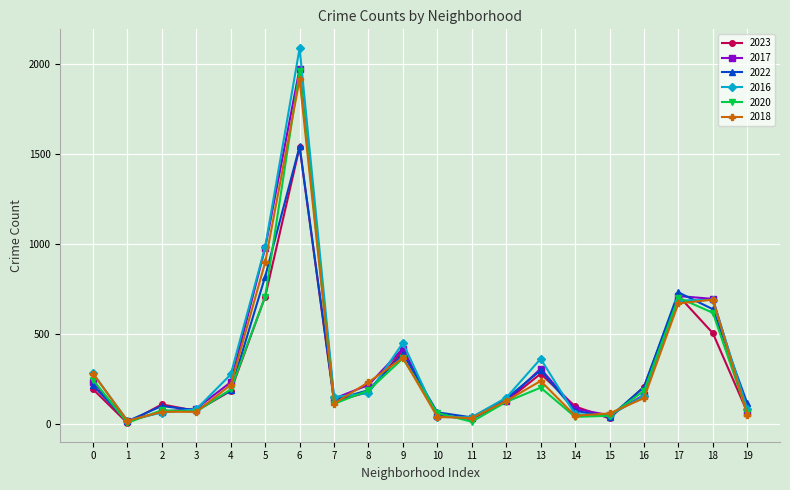

Which series has the largest range (max minus min)?

2016